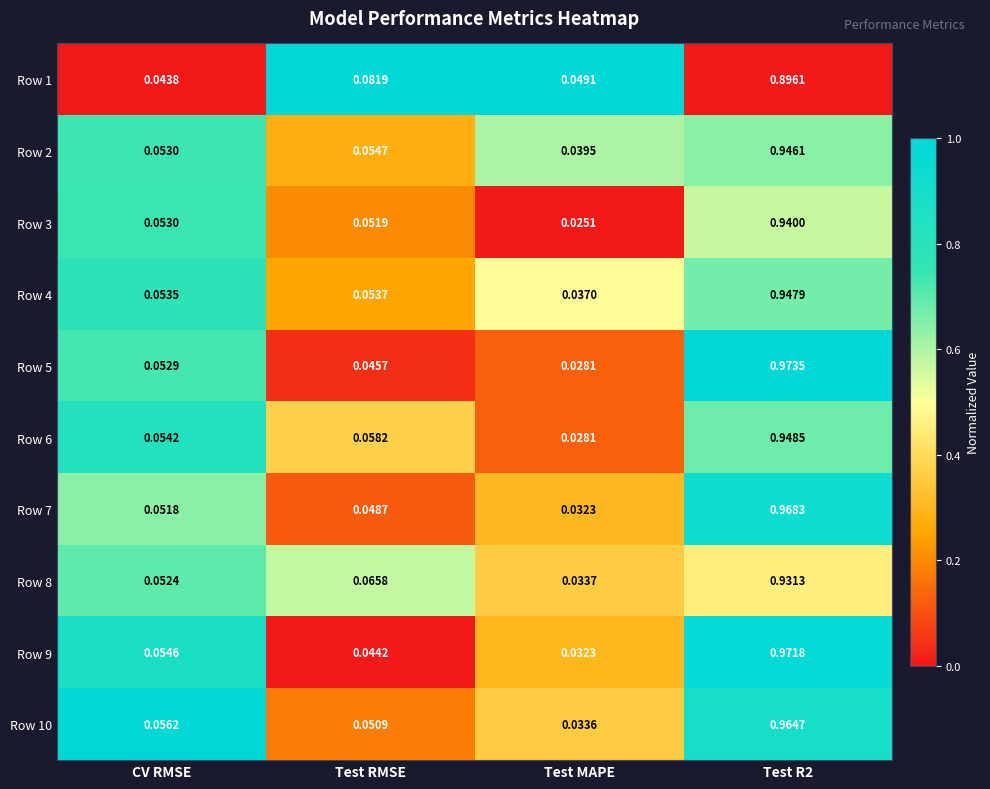

At which label does Row 1 reach its minimum?

CV RMSE